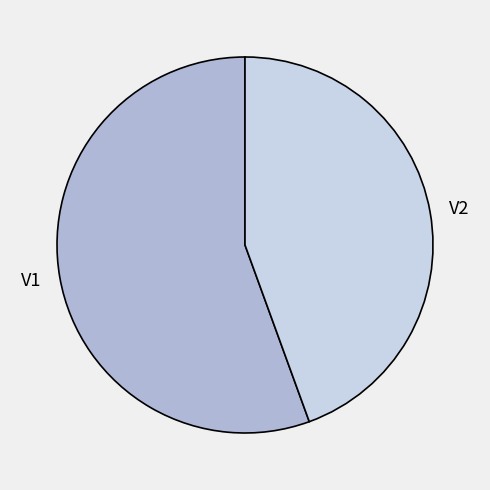

Is there any slice that represents more than half of the pie?

Yes